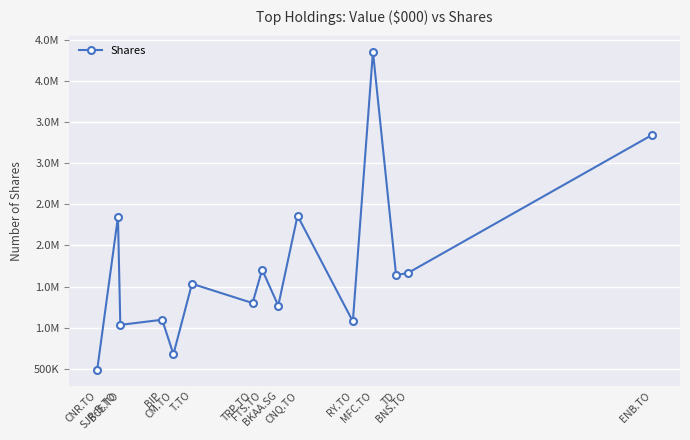

The value at T.TO is 759781. True or false?

False